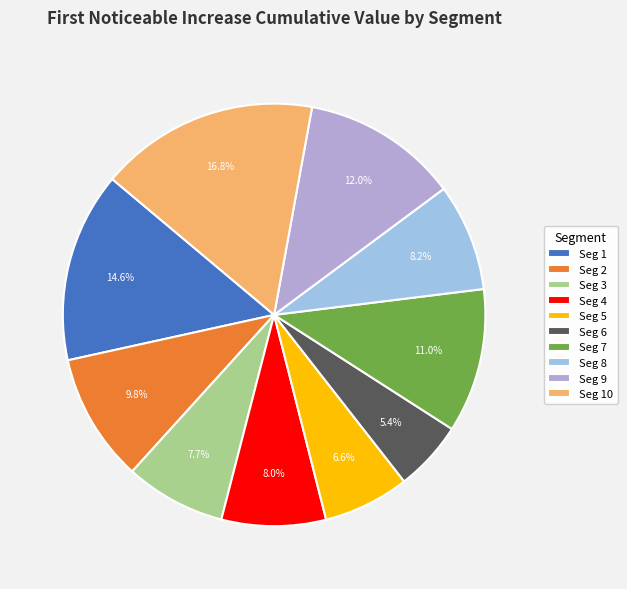

How many slices are in this pie chart?

10